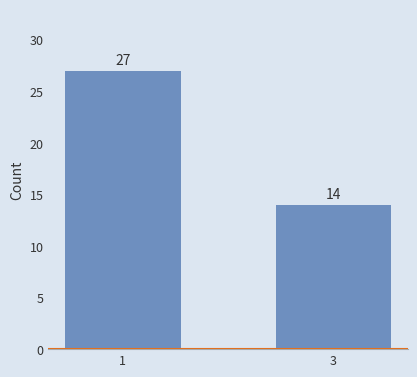

Reading left to right, what are all the values shown in this chart?

27	14